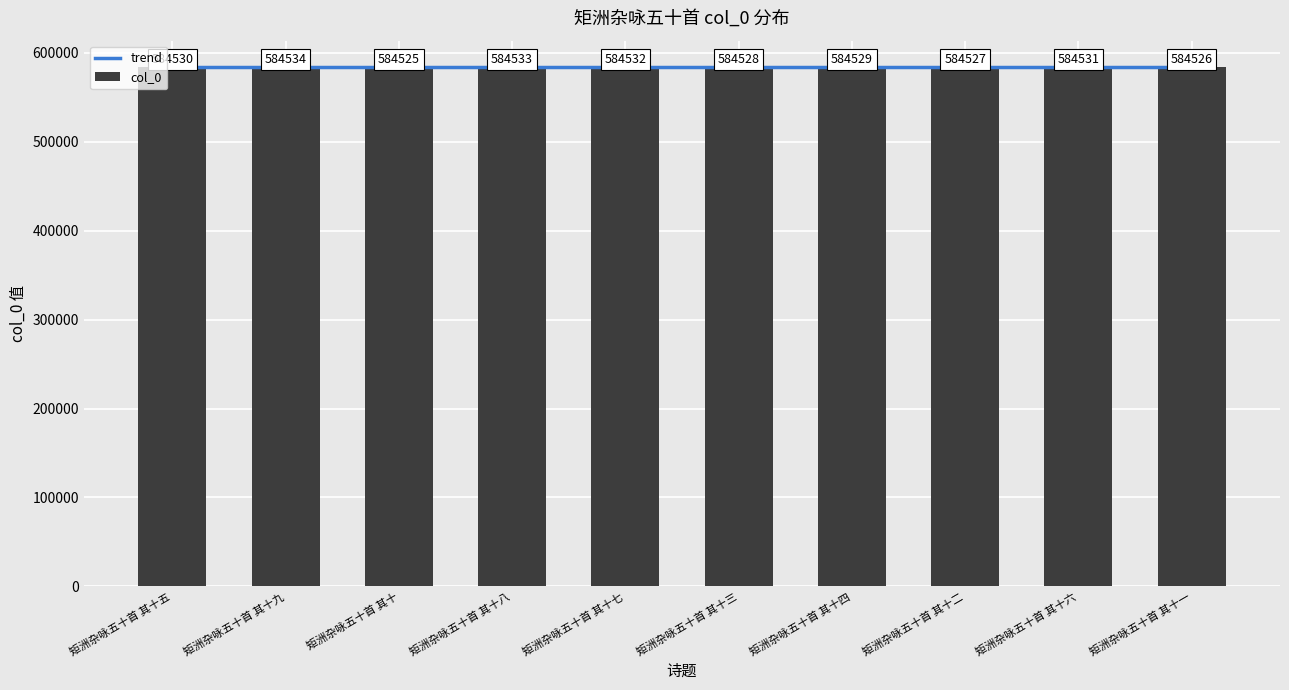

What is the change in value from 矩洲杂咏五十首 其十八 to 矩洲杂咏五十首 其十六?

-2